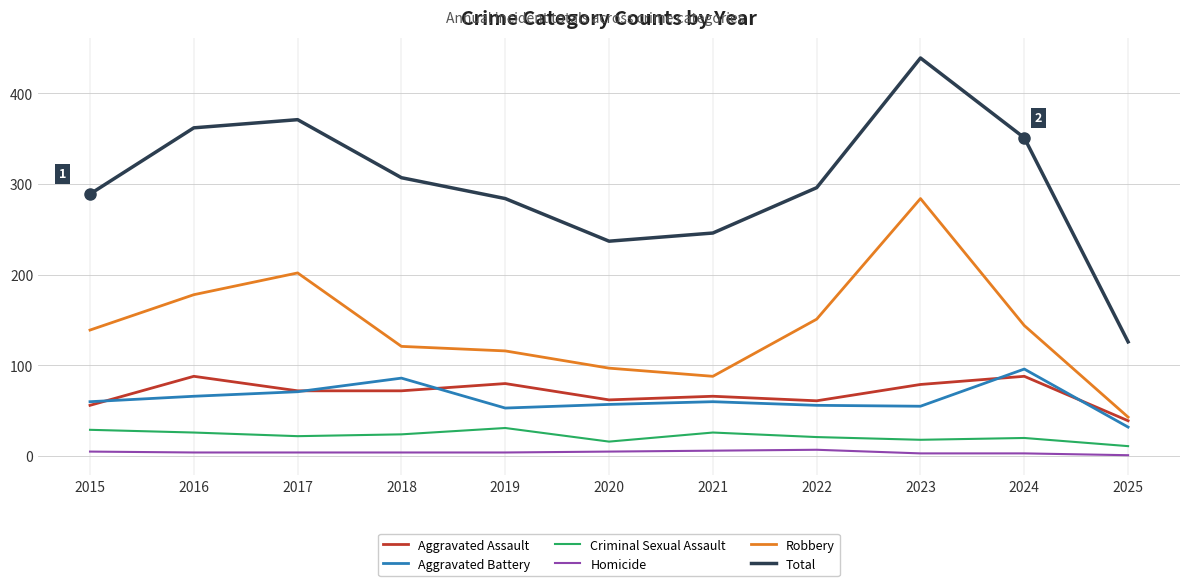

At which label does Aggravated Battery reach its minimum?

2025